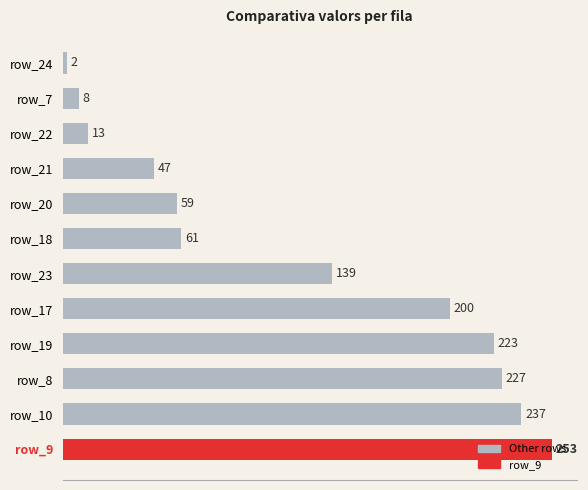

At which label is the value closest to 127?

row_23